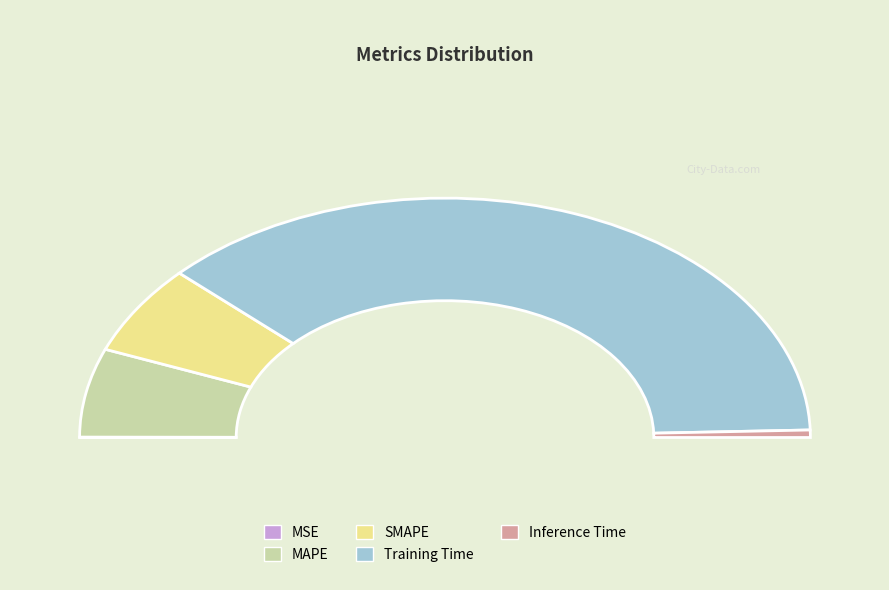

How much of the chart is everything except Inference Time?

99.0%